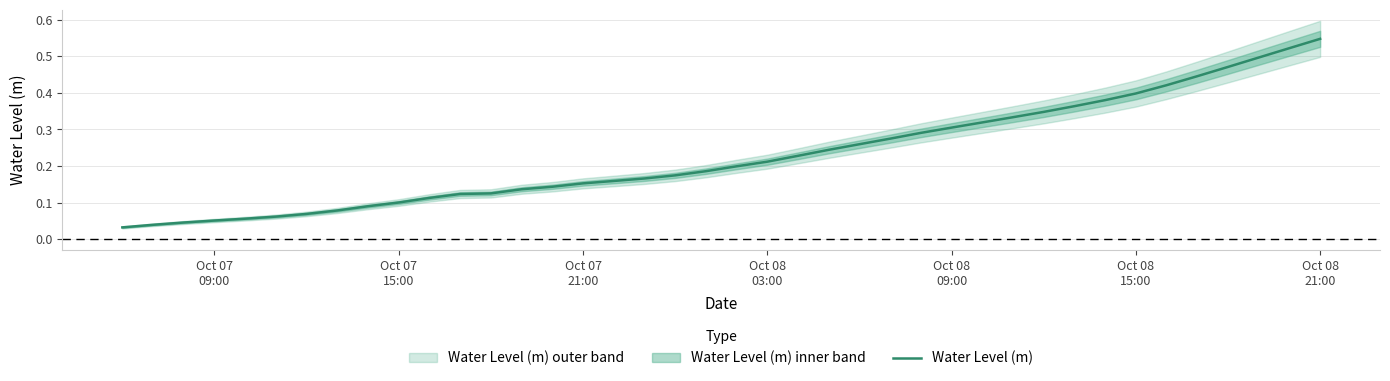

How many lines are shown in the chart?

1